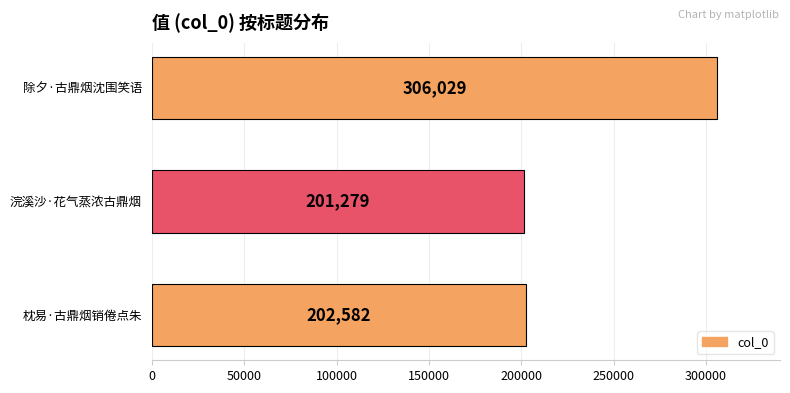

The value at 除夕·古鼎烟沈围笑语 is 424079. True or false?

False